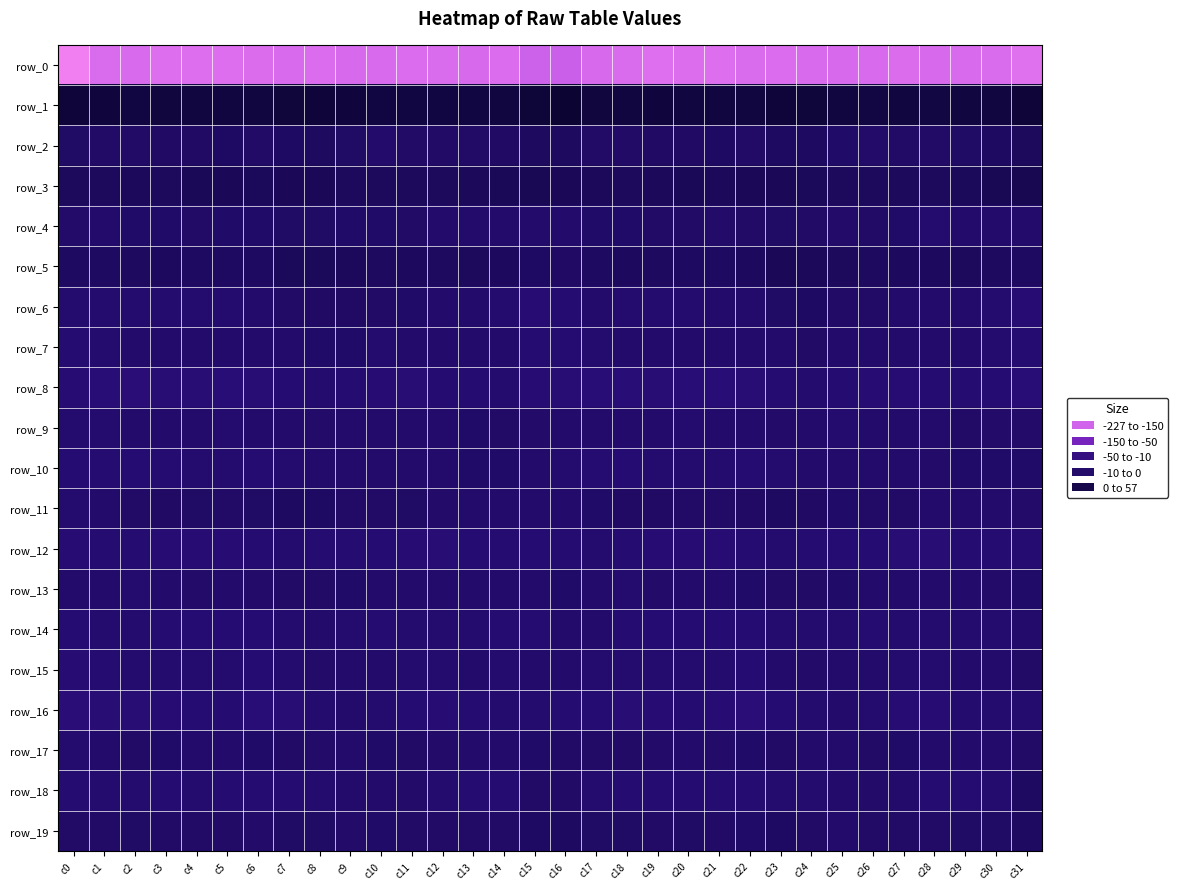

What value does the row_4 series have at c3?

-2.5